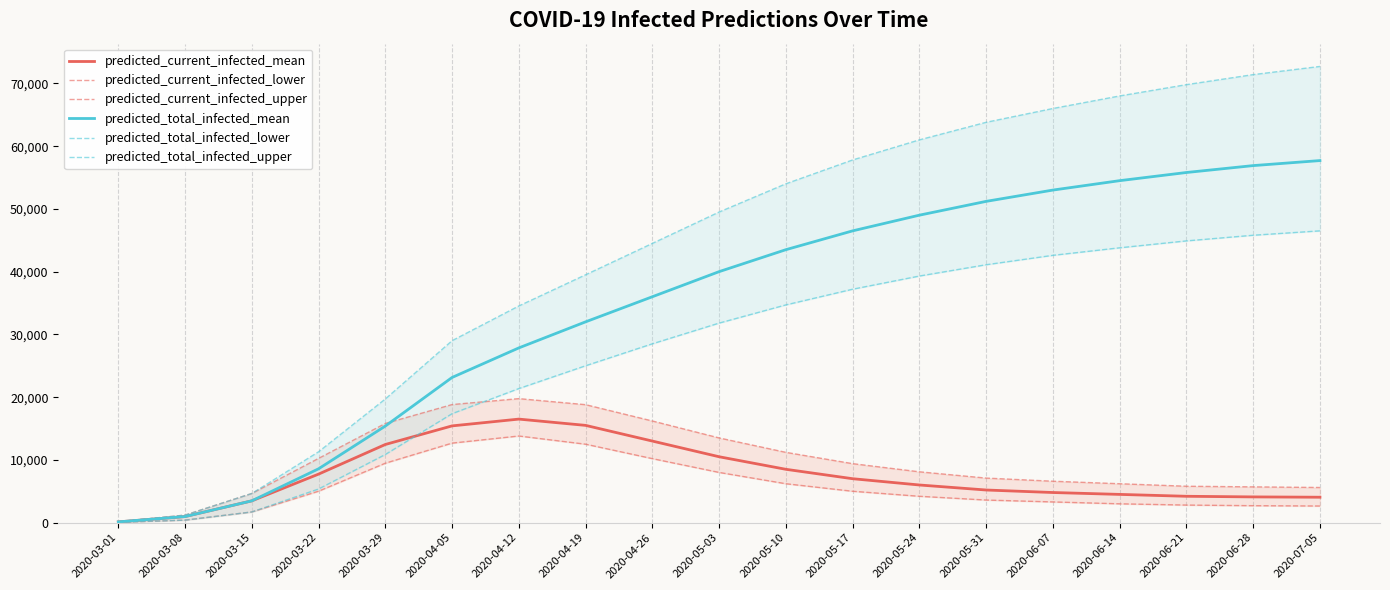

True or false: predicted_current_infected_lower and predicted_total_infected_upper cross at least once.

False